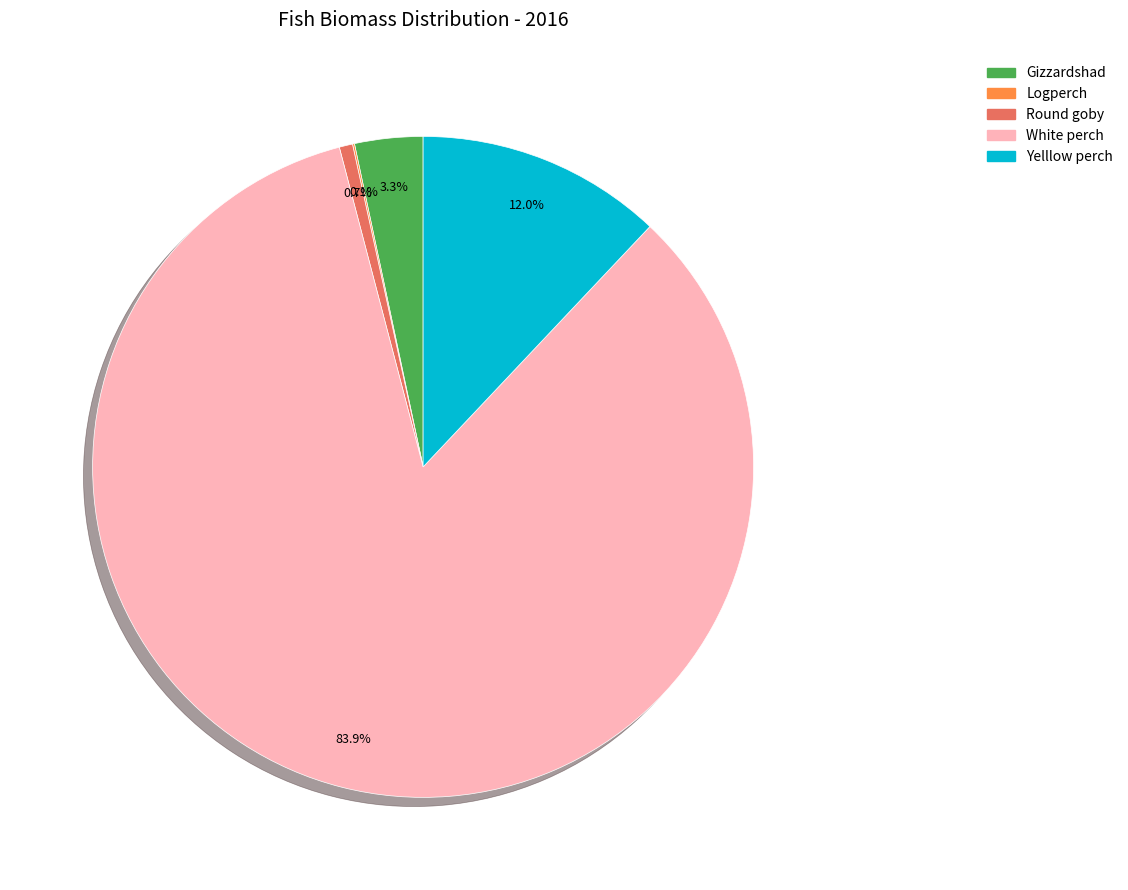

The White perch slice represents 84% of the pie. True or false?

True